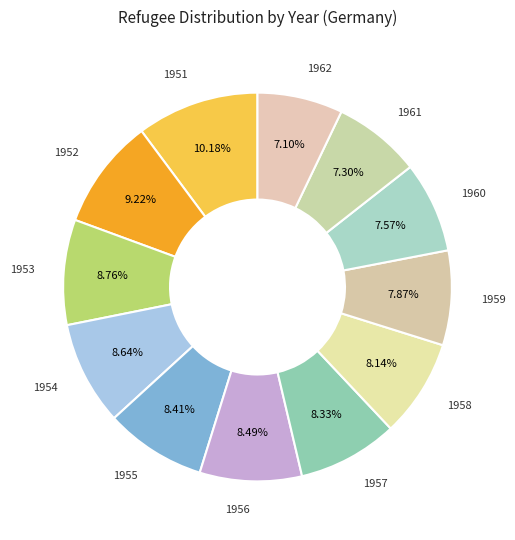

To the nearest percent, what is the difference between the 1961 and 1951 slice percentages?

3%